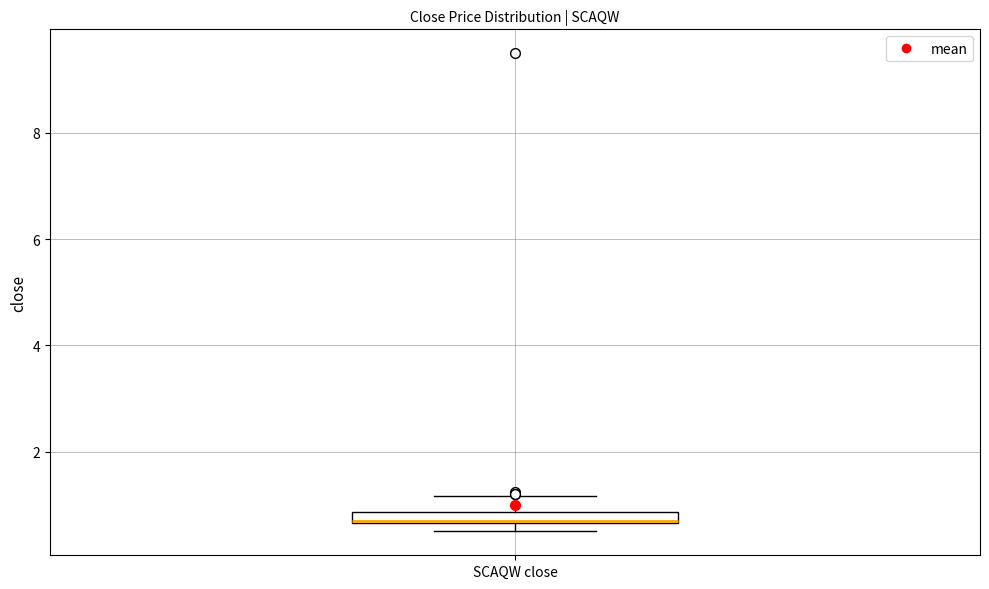

Where does the upper whisker of the box for SCAQW close end on the y-axis? The values are not printed on the chart, so give them approximately, as read against the axis.

1.2